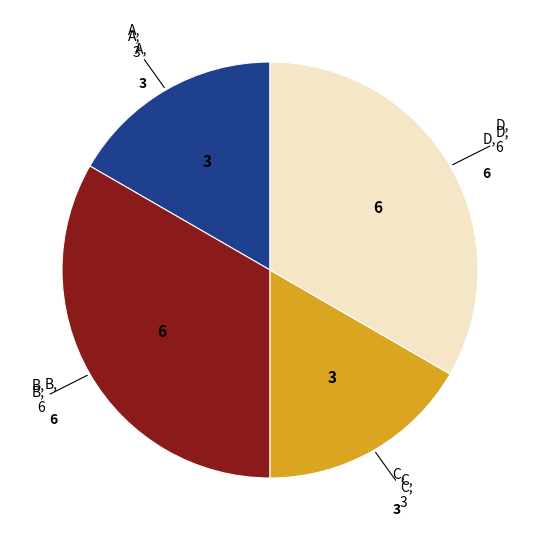

Is there a majority slice in this chart?

No